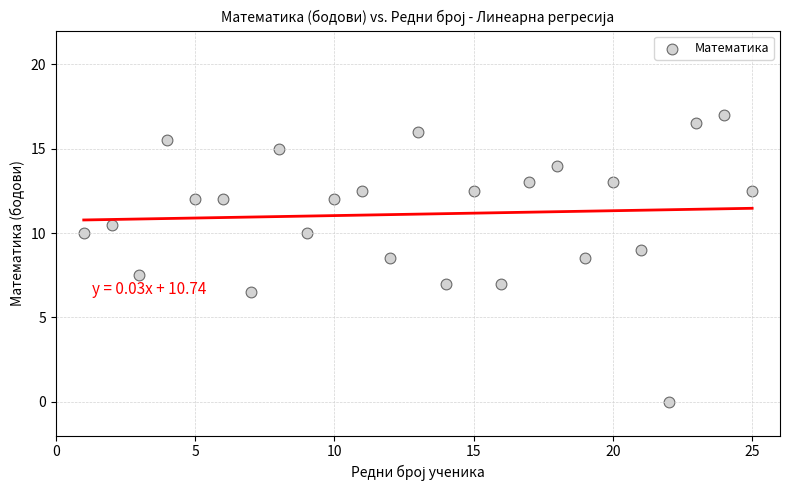

What is the range of X values (max minus min)?

24.0